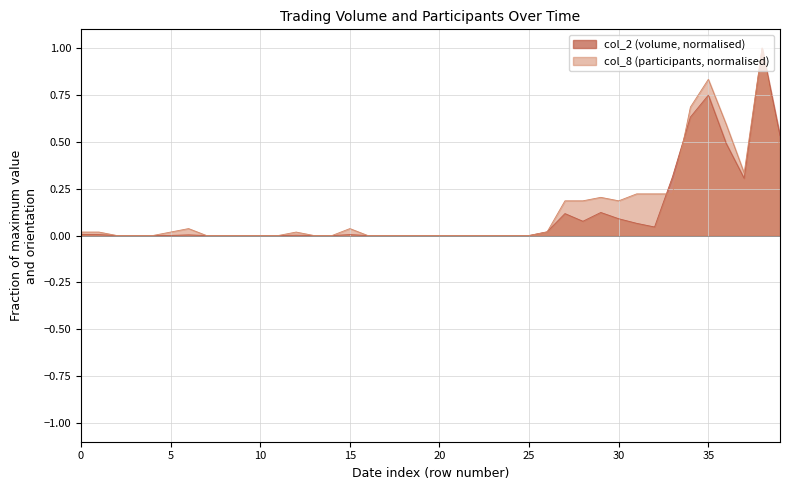

Rank the series by their average value, from highest to lowest.

col_8 (participants, normalised), col_2 (volume, normalised)